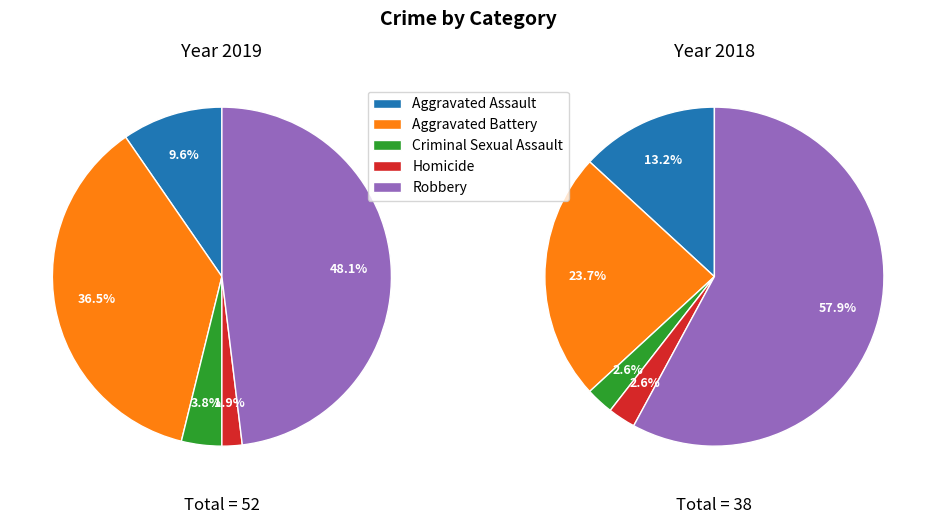

How many slices are in this pie chart?

5